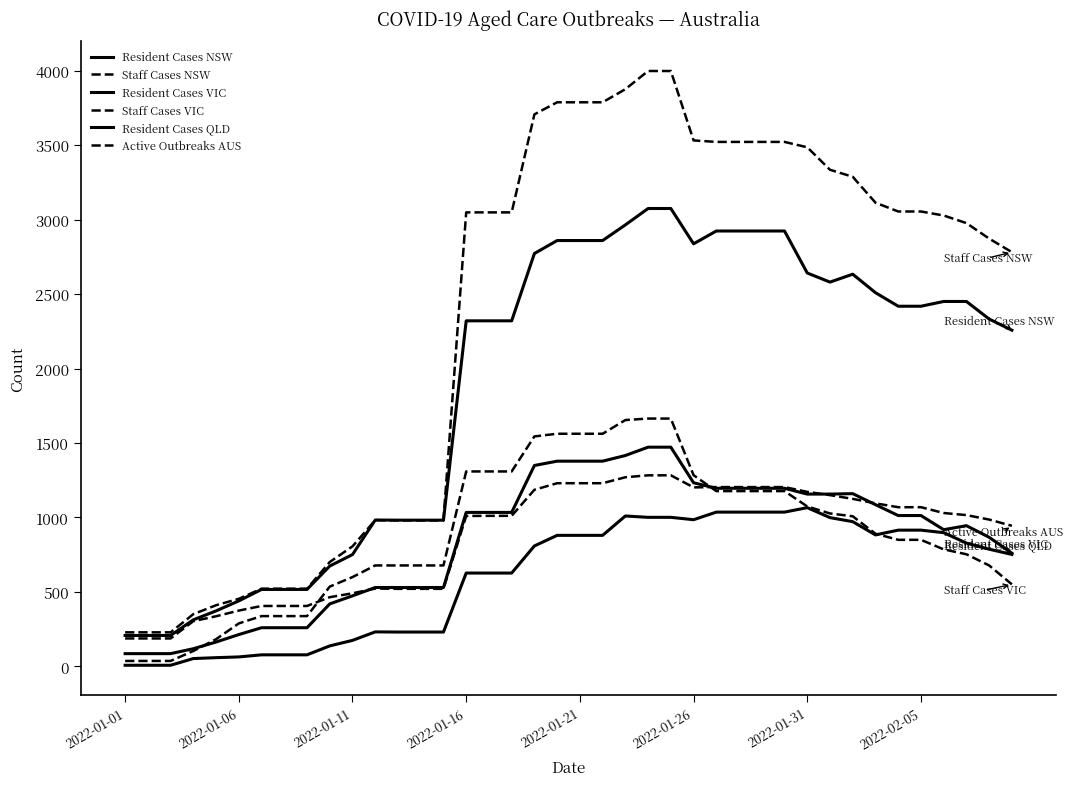

Is this an area chart (filled region under the line)?

No